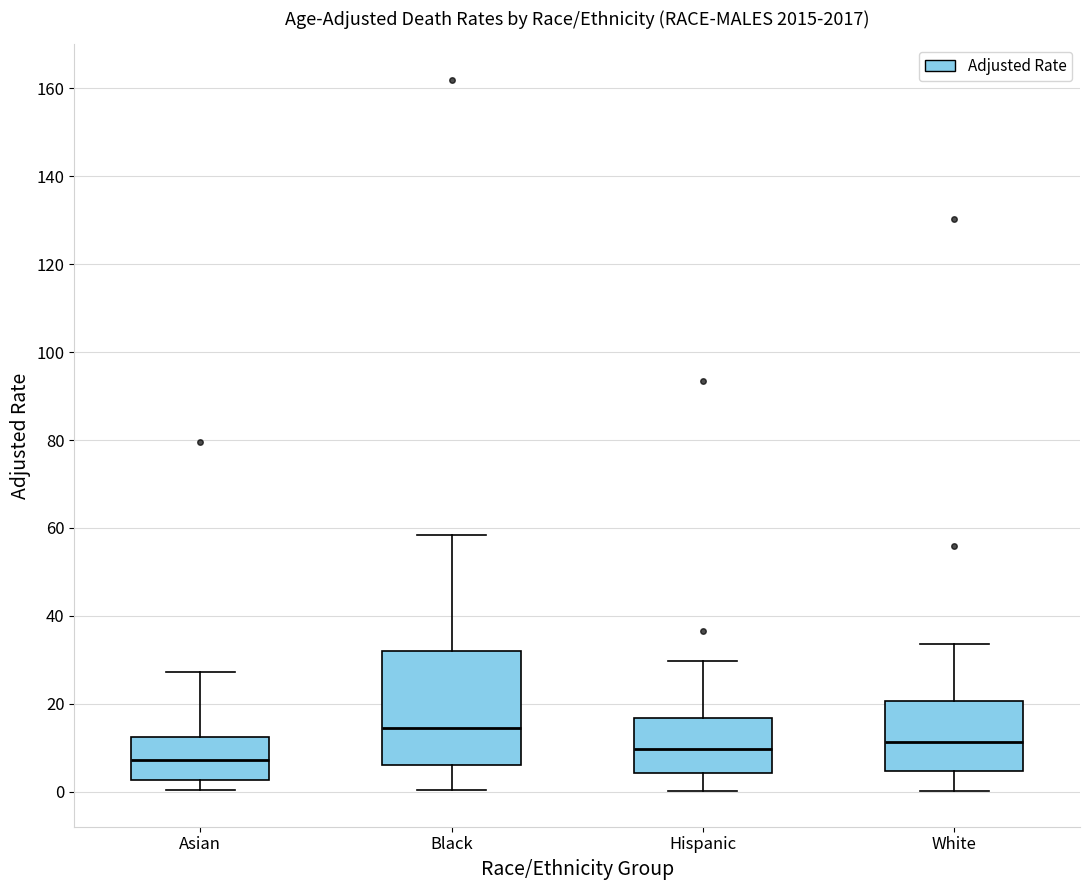

Which box is the tallest, from its lower edge to its upper edge?

Black